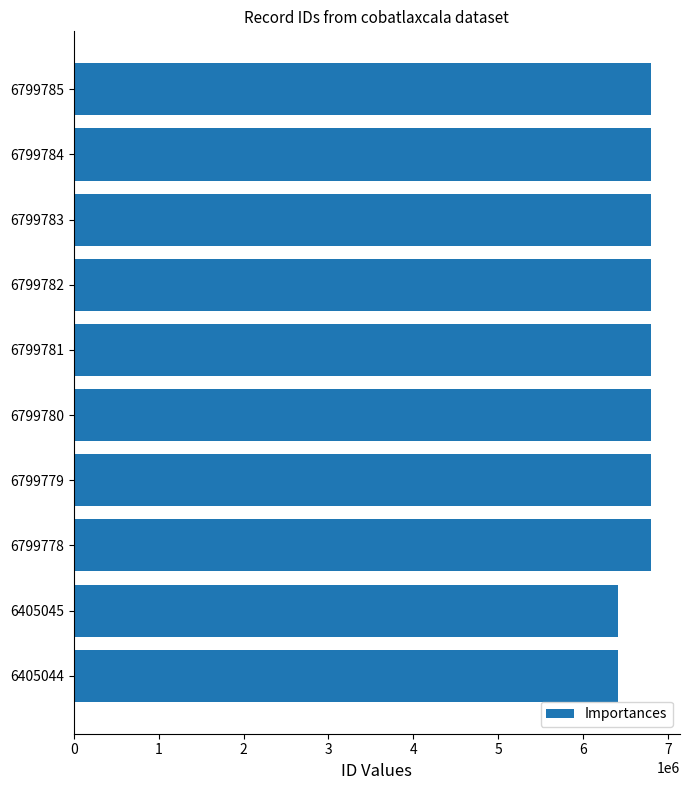

Is it true that the value at 6405045 is 6405045?

True